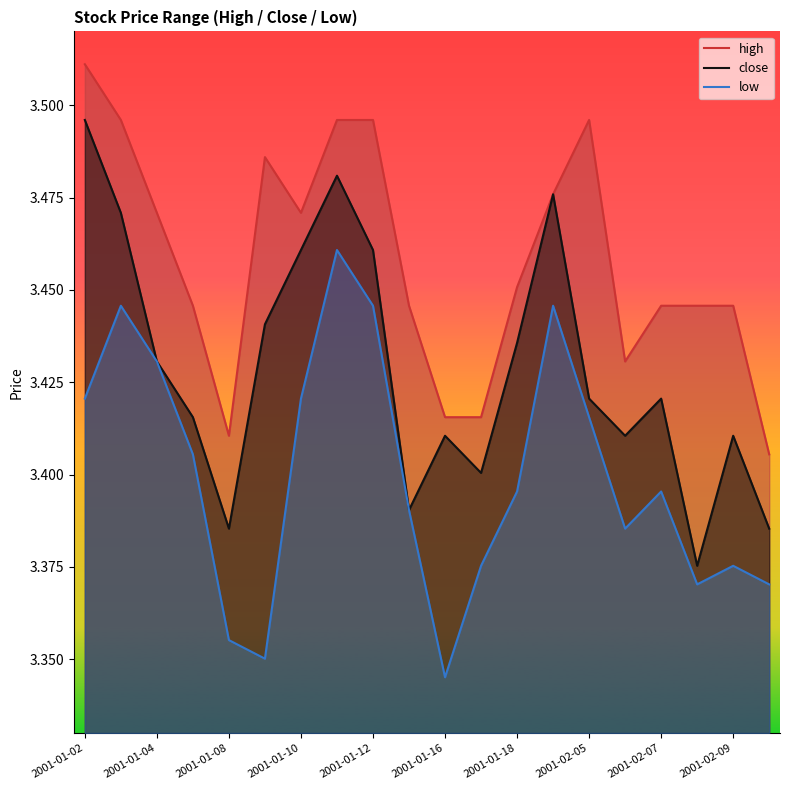

Rank the series by their average value, from lowest to highest.

low, close, high